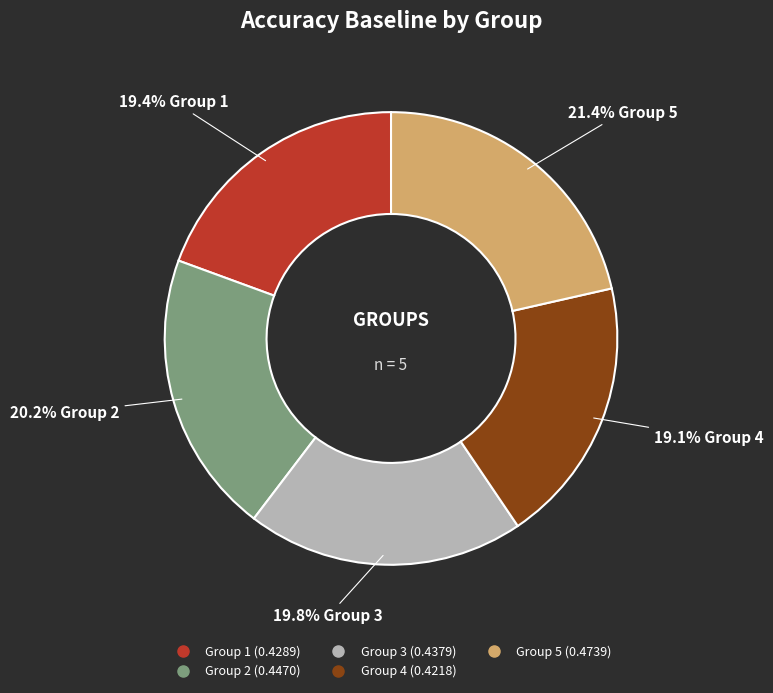

Is there any slice that represents more than half of the pie?

No